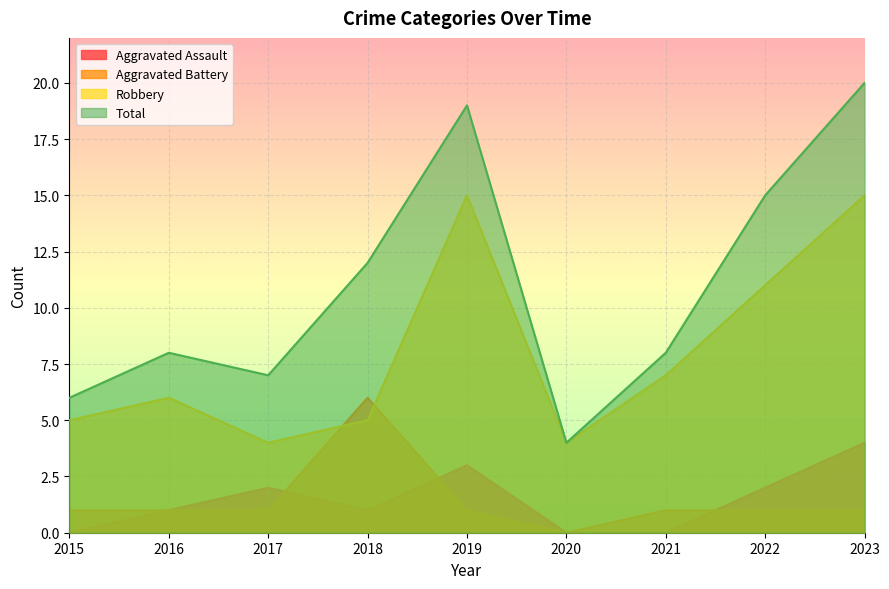

Which has a higher value, 2022 or 2017?

2022